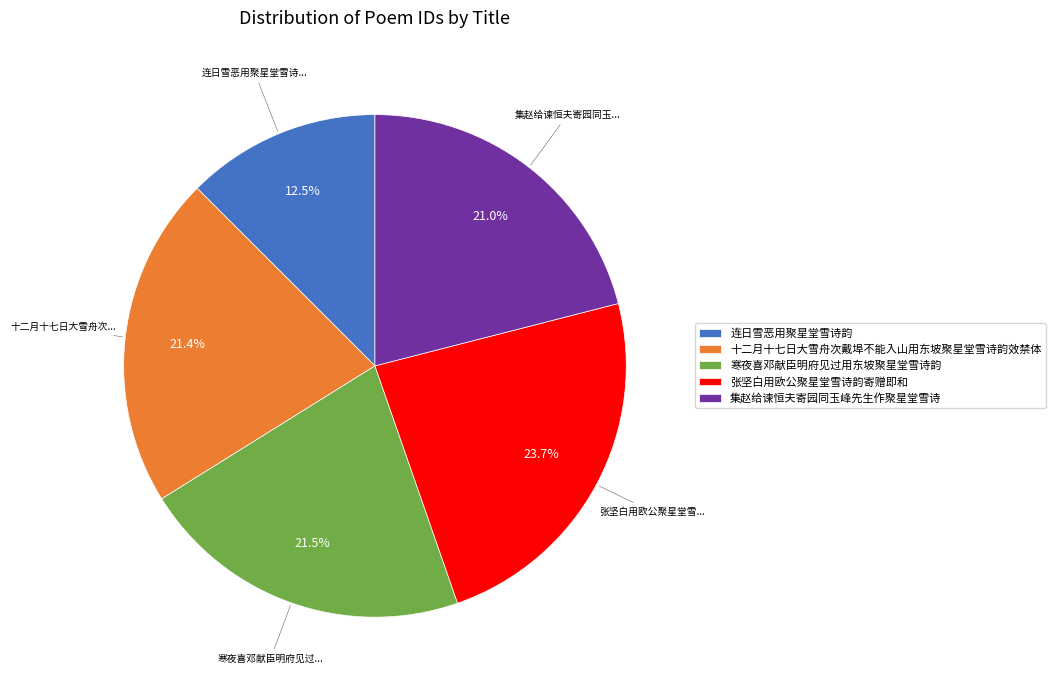

Does 连日雪恶用聚星堂雪诗韵 represent more than half of the total?

No